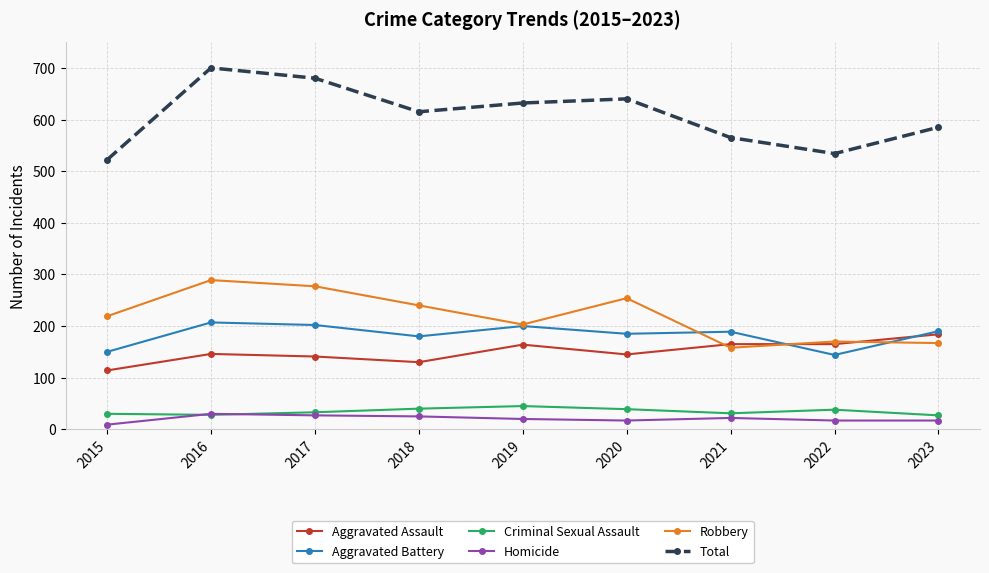

Does the chart display data point markers on the line(s)?

Yes